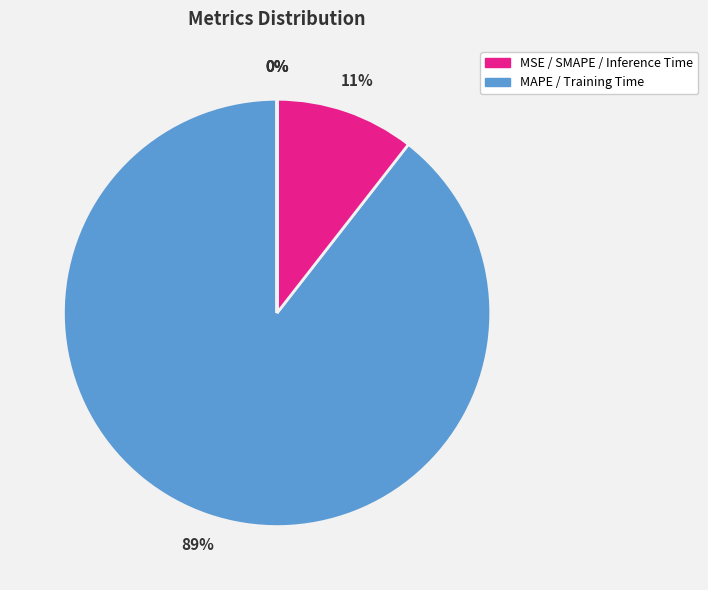

How many slices are in this pie chart?

5